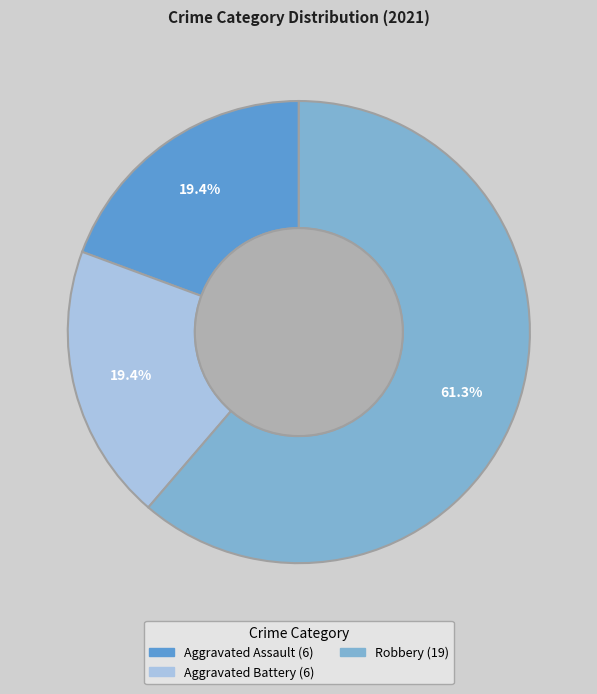

Is there a majority slice in this chart?

Yes